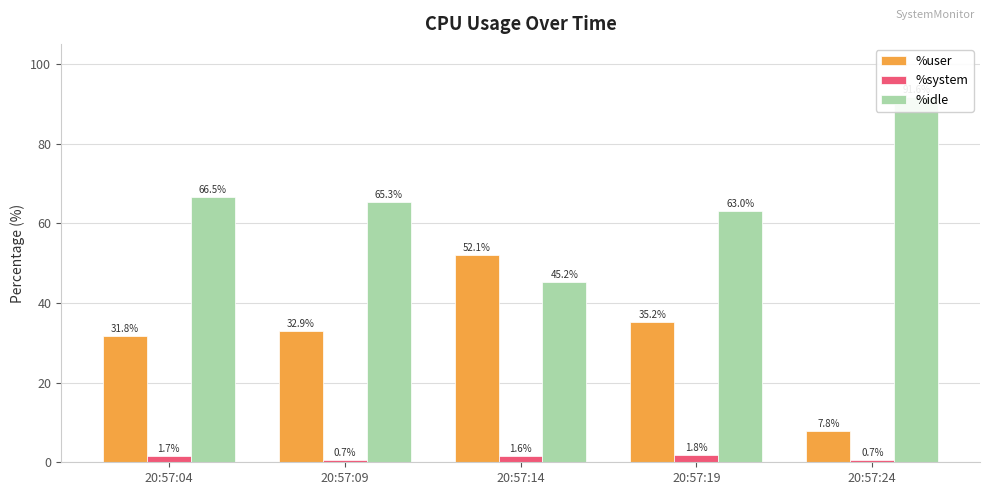

What value does the %user series have at 20:57:24?

7.8